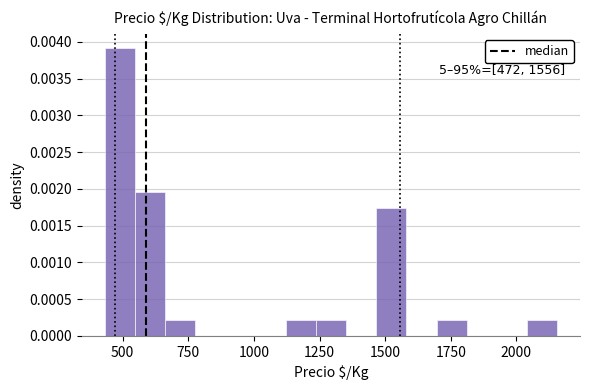

Around what value on the x-axis is the tallest bar? Give the approximate position of its centre, as read against the axis.

500